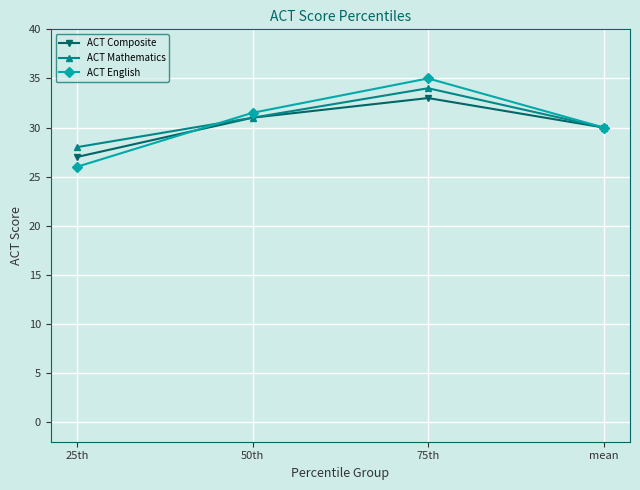

Is the value of ACT Composite at 25th greater than the value of ACT Mathematics at 25th?

No